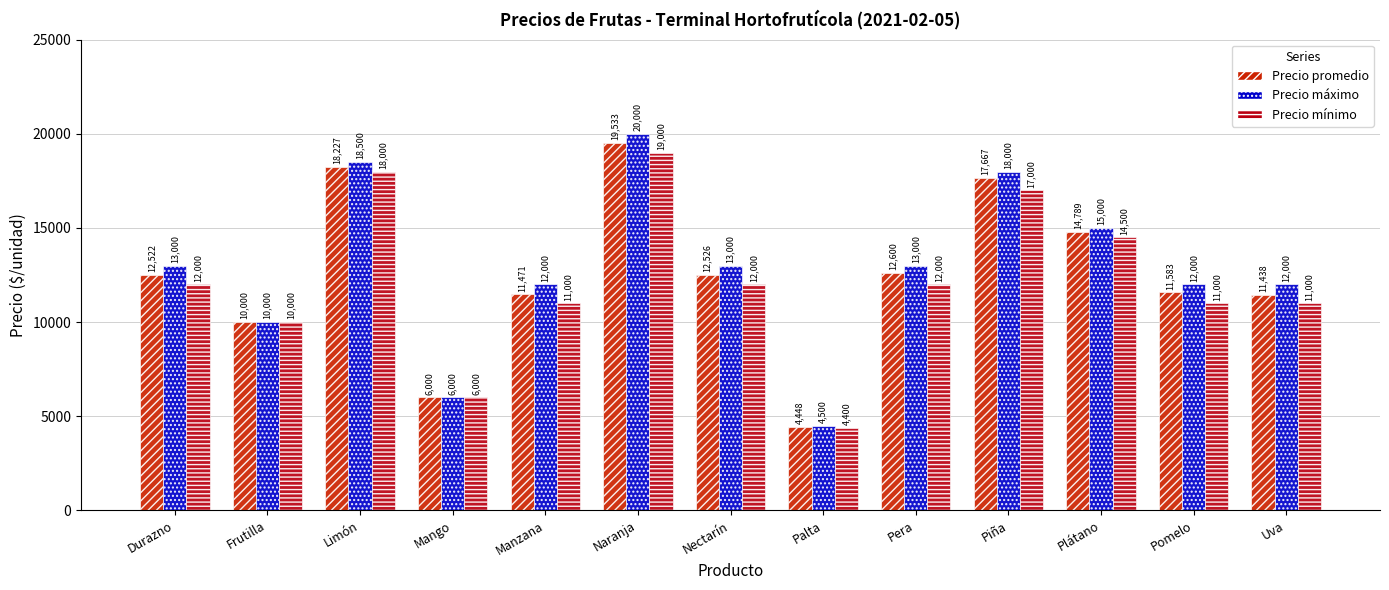

At which label is Precio promedio closest to 11990?

Pomelo